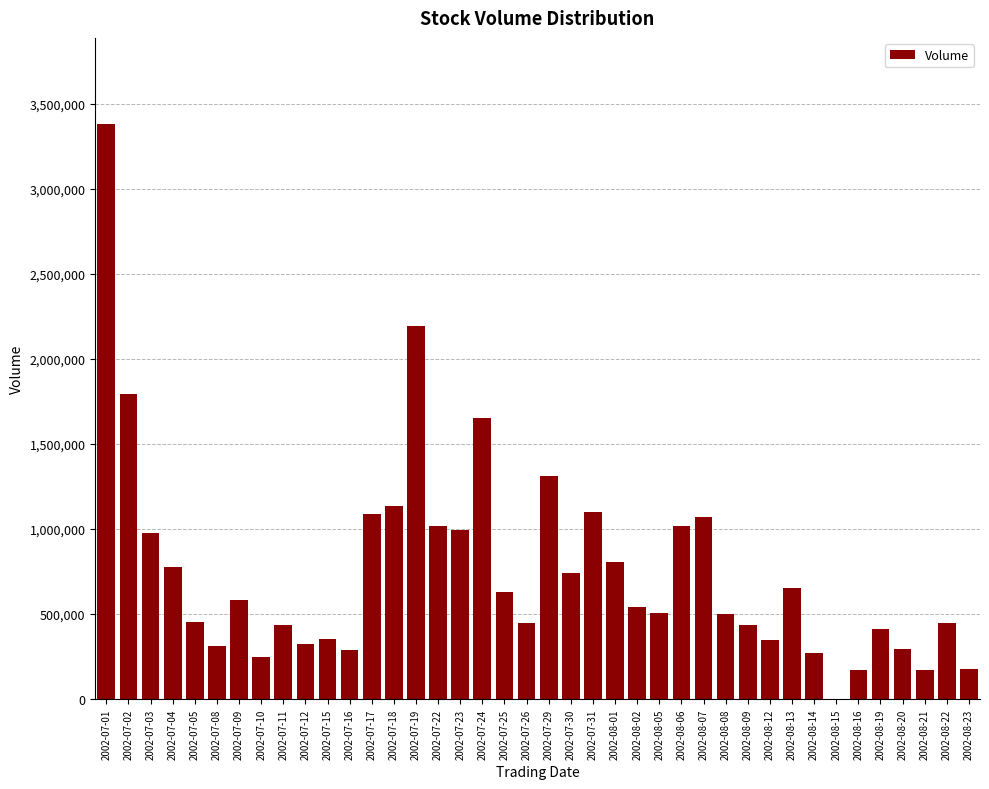

The value at 2002-07-09 is 583367. True or false?

True